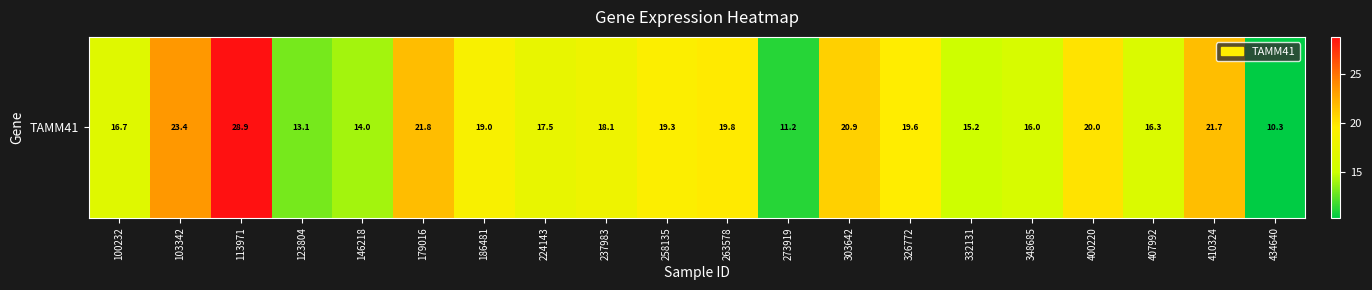

Read the value at 410324.

21.7